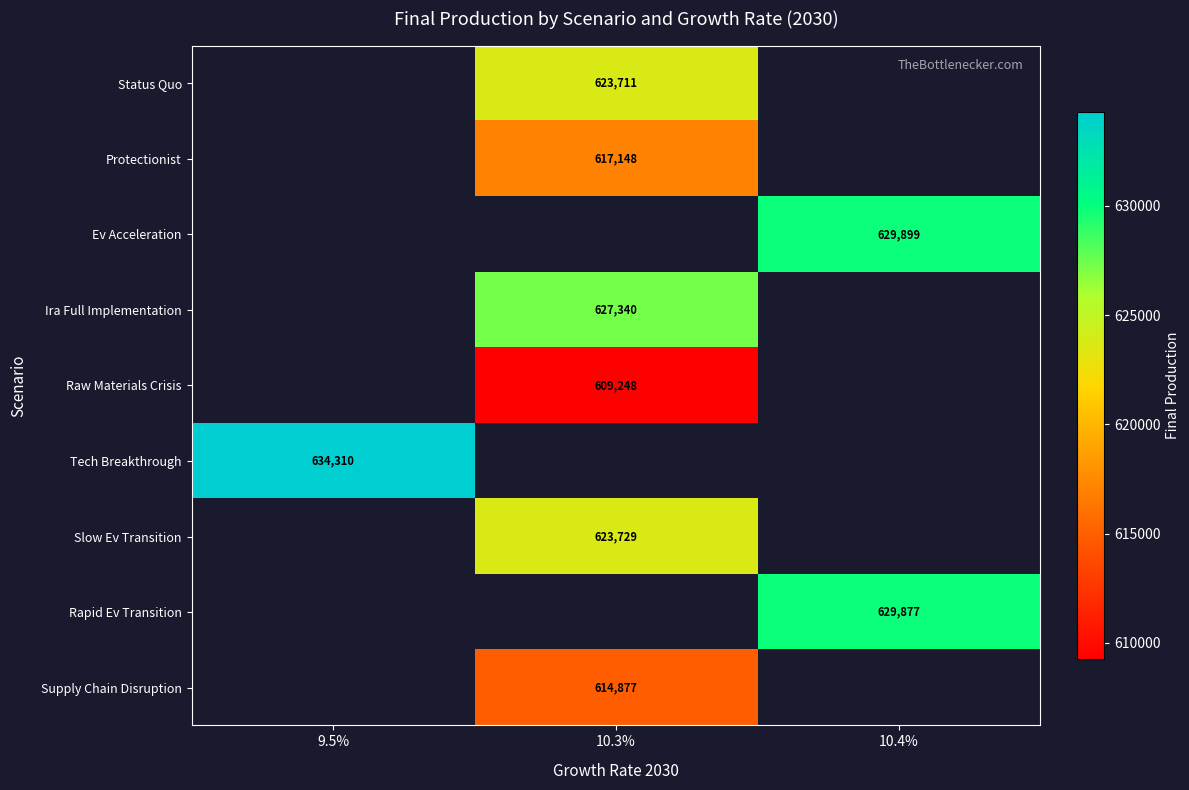

Which has a higher value, 9.5% or 10.3%?

10.3%